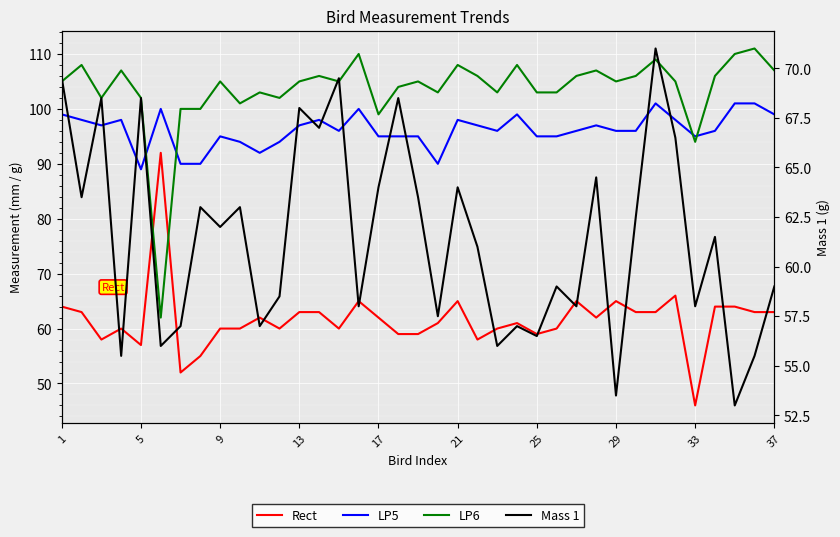

How many data points in Rect are less than 62?

18